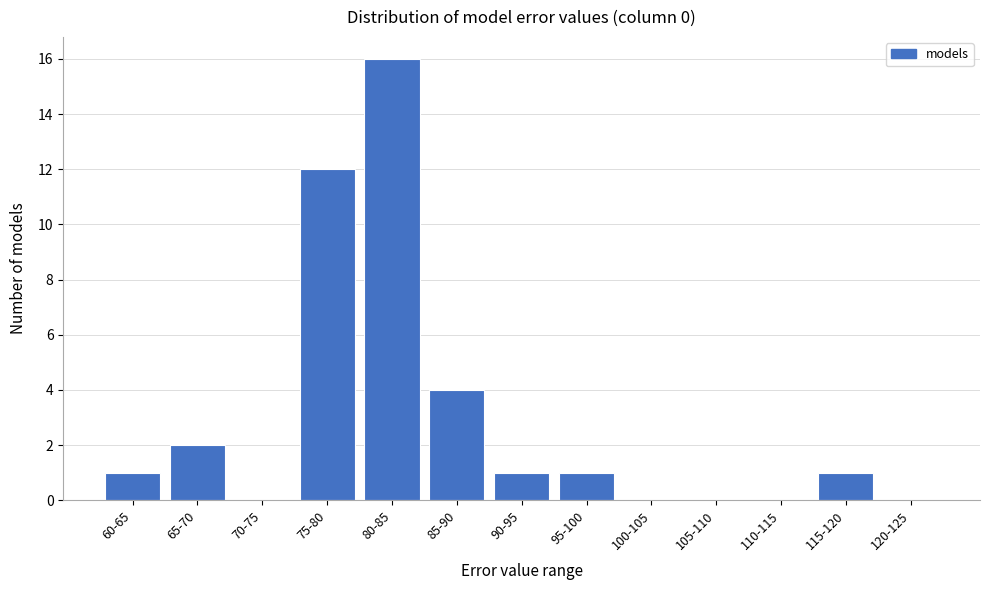

Reading left to right, transcribe all the data shown in this chart.

60-65=1	65-70=2	70-75=0	75-80=12	80-85=16	85-90=4	90-95=1	95-100=1	100-105=0	105-110=0	110-115=0	115-120=1	120-125=0